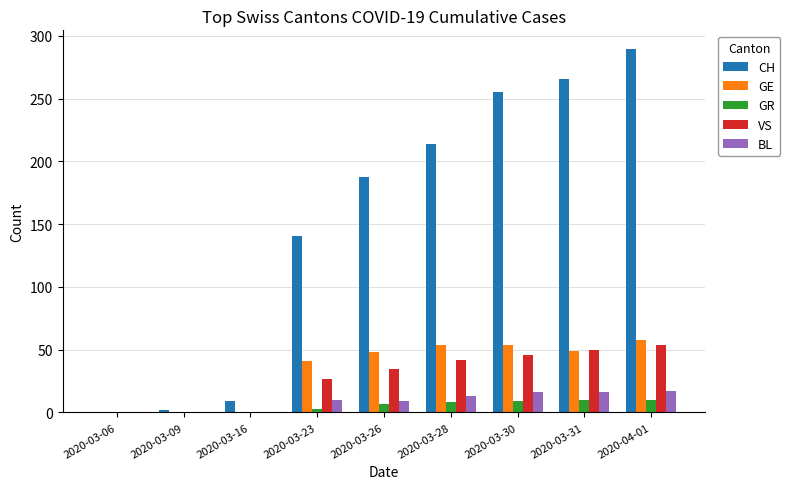

What is the greatest value displayed?

290